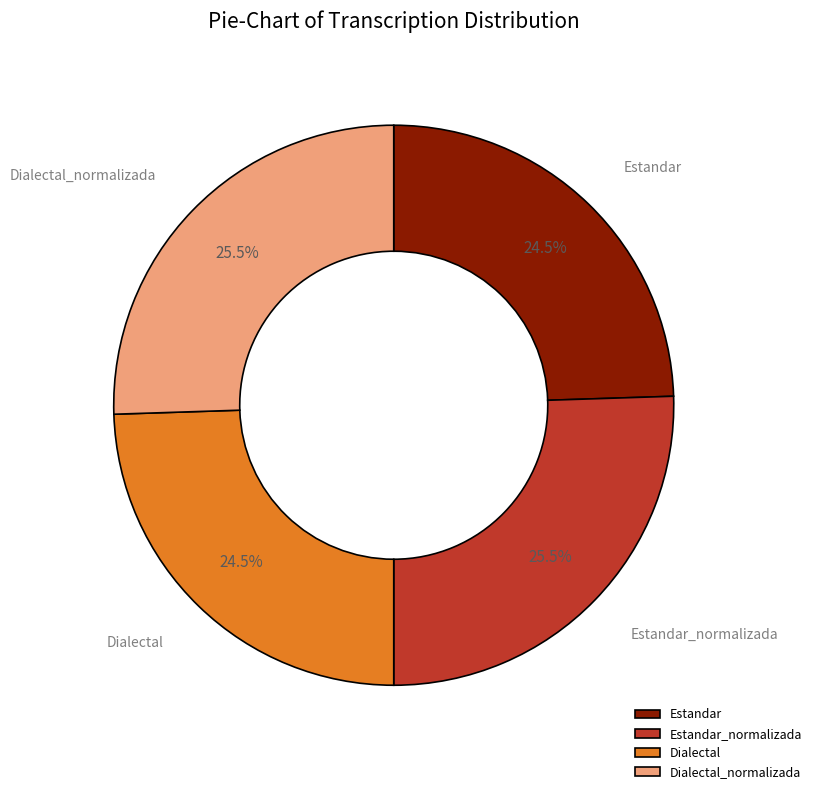

Does Estandar represent more than half of the total?

No